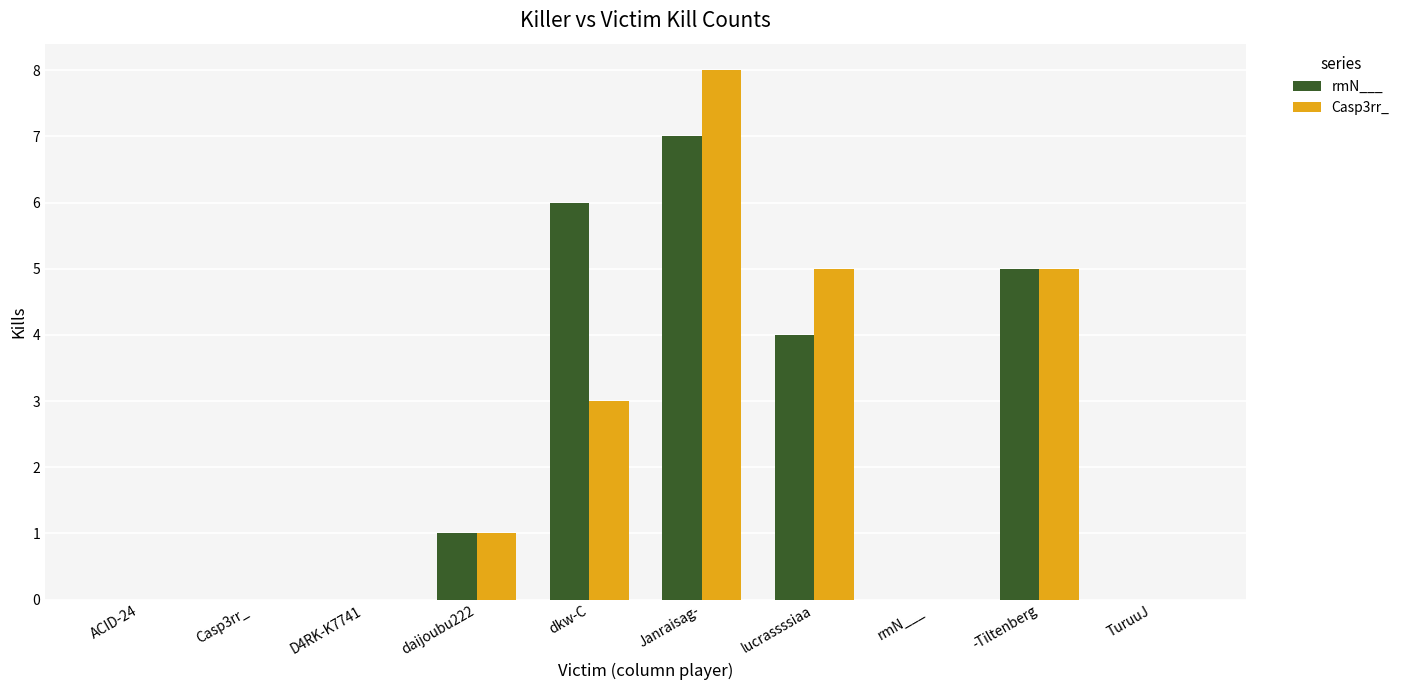

Which series changed the most between Casp3rr_ and lucrassssiaa?

Casp3rr_